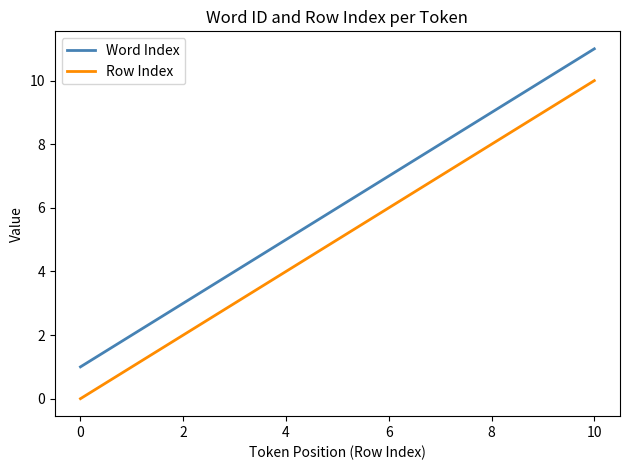

List the series in order of their peak value, highest first.

Word Index, Row Index